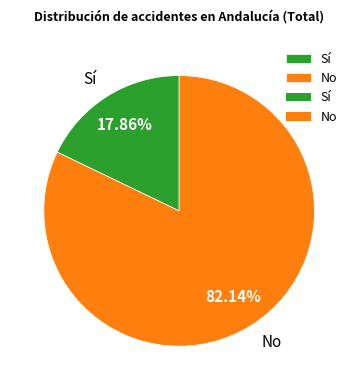

To the nearest percent, what portion does Sí represent?

18%